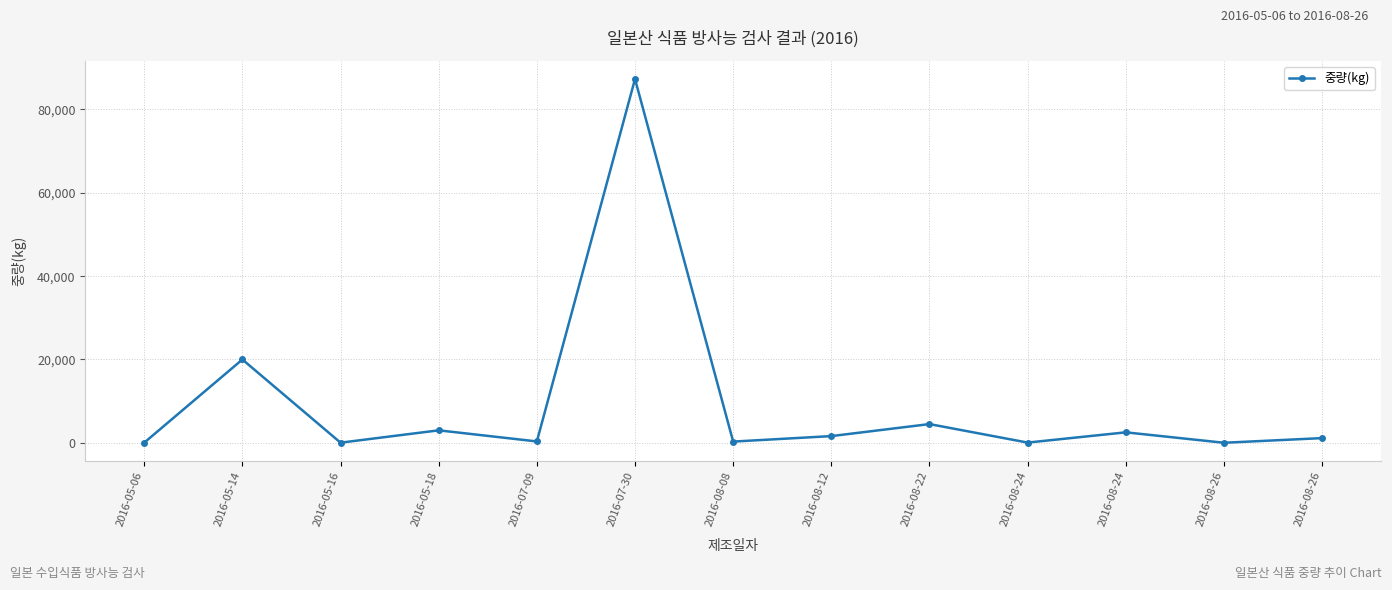

Reading left to right, extract all data points from this chart.

38	20000	37	3000	336	87300	299	1617	4500	60	2520	18	1134